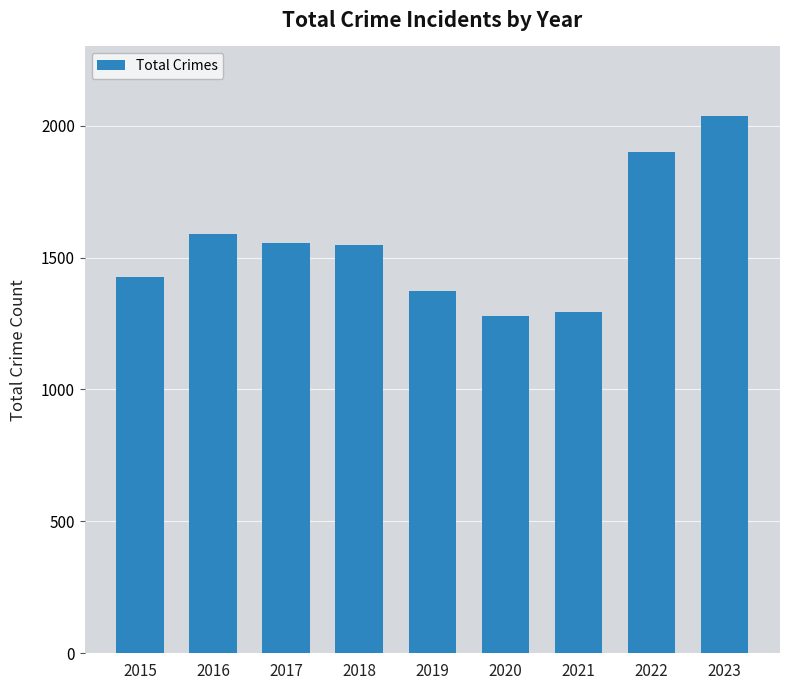

Which label corresponds to the largest value in the chart?

2023